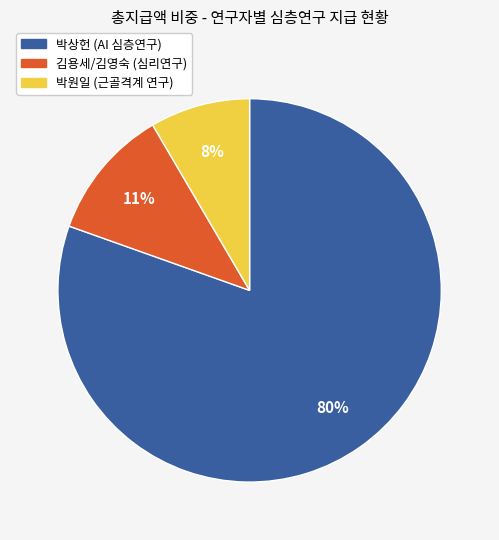

Count the number of slices in the pie.

3